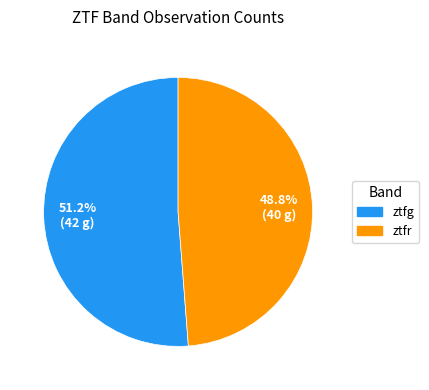

Is it true that ztfr is 40% of the pie?

False